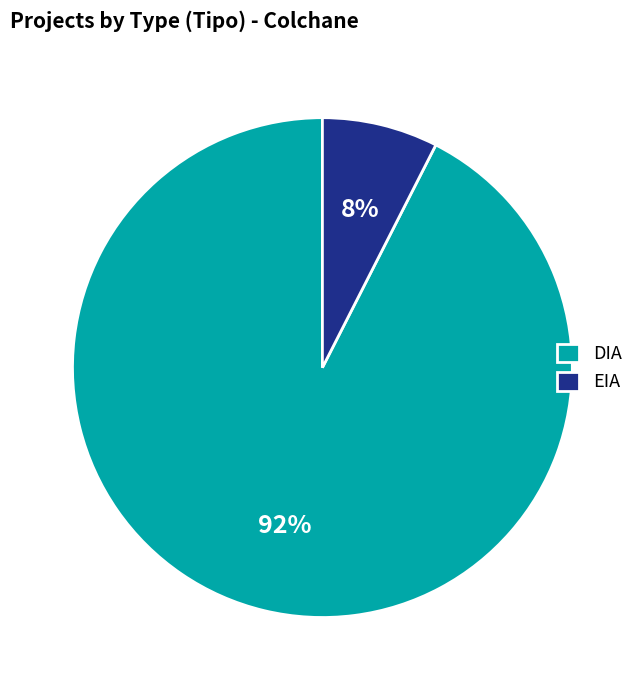

To the nearest percent, what is the average slice percentage?

50%